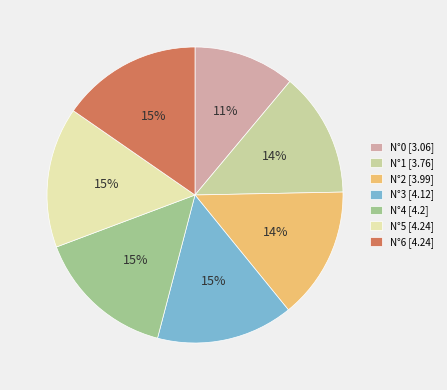

Is the sum of N°6 and N°4 greater than half?

No